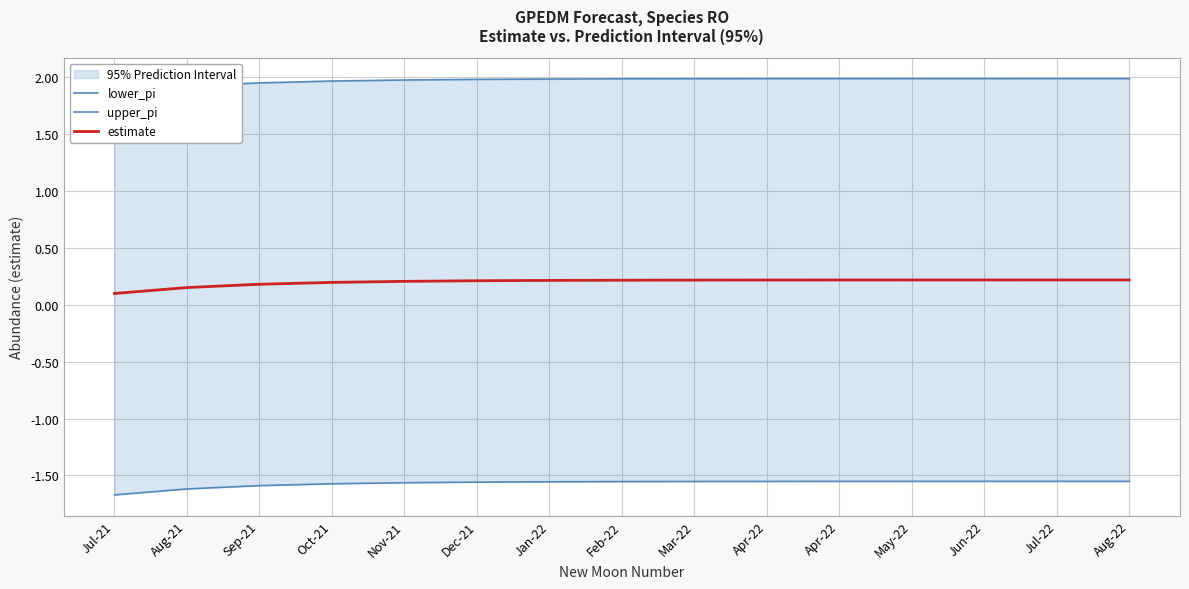

True or false: lower_pi and upper_pi intersect in this chart.

False